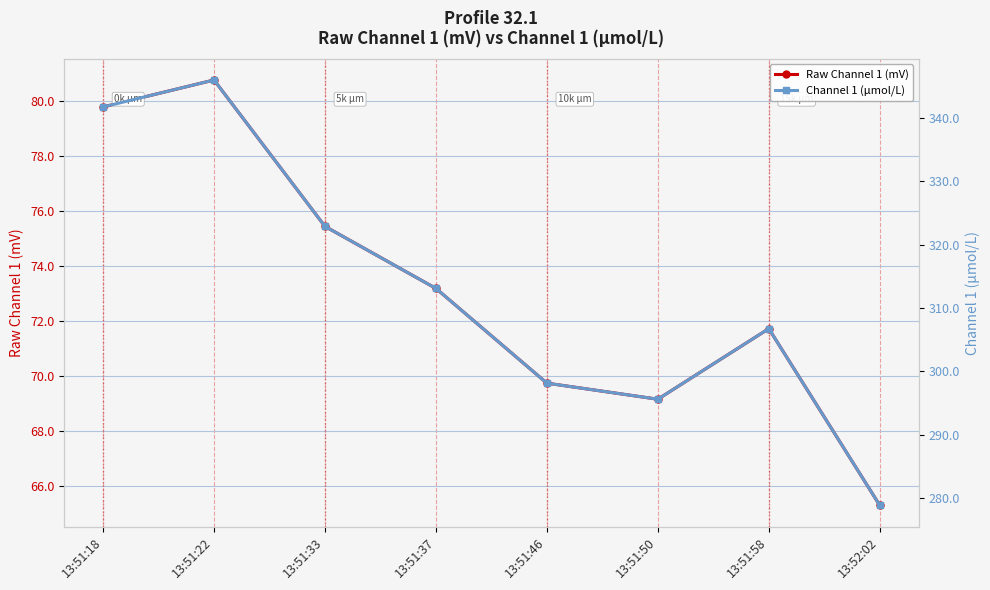

Which series has the largest total across all categories?

Channel 1 (μmol/L)